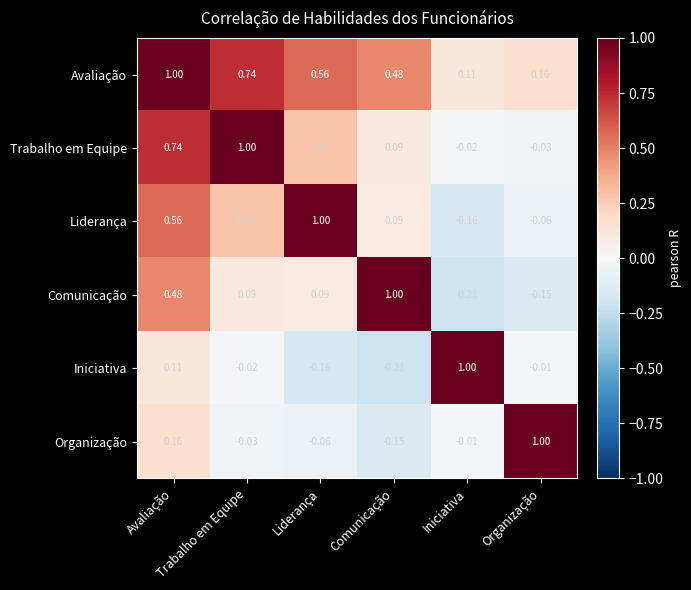

Which series has the largest total across all categories?

Avaliação